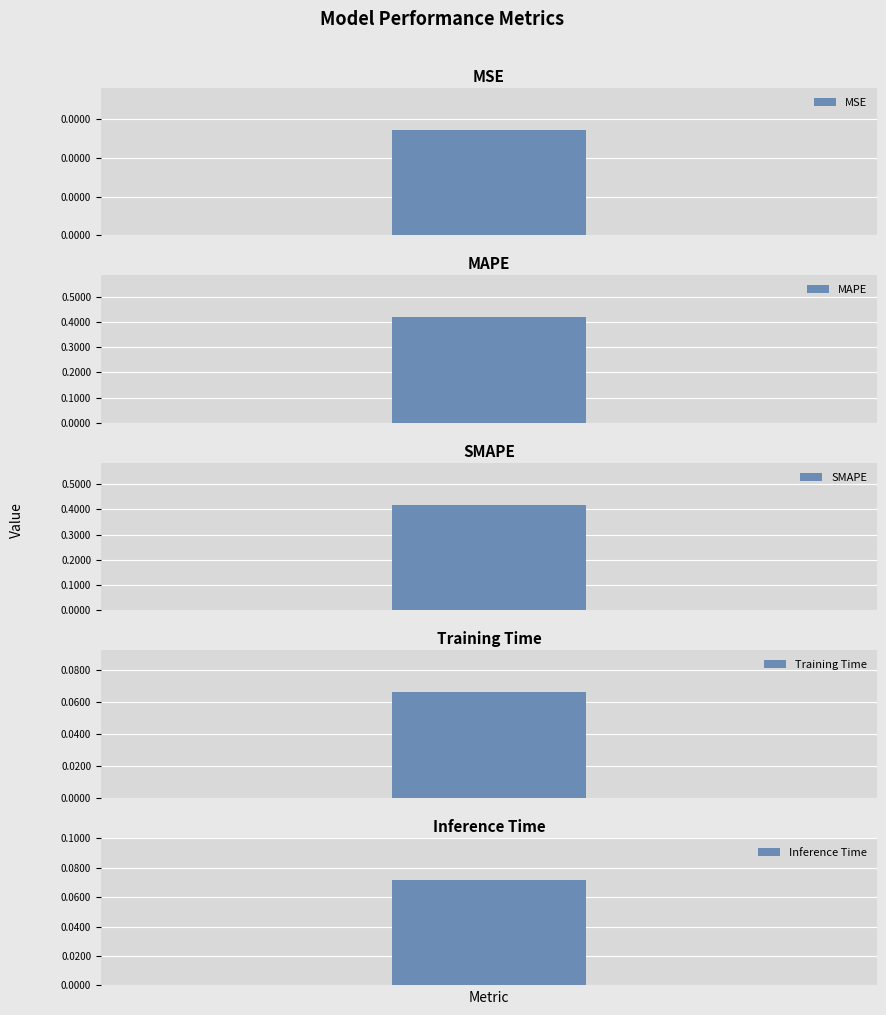

Reading right to left, list all the values displayed in this chart.

0.1	0.1	0.4	0.4	0.0